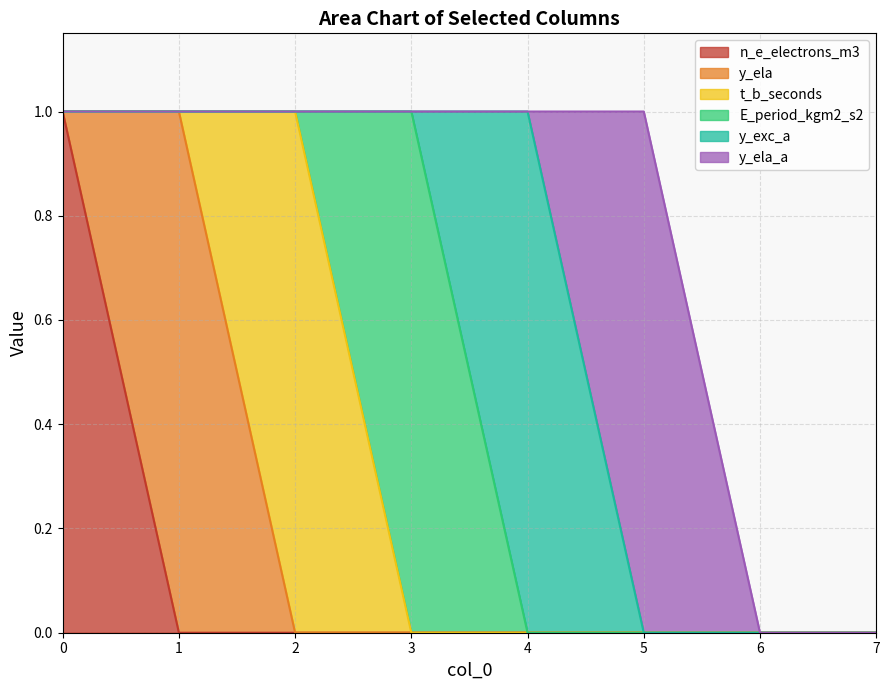

Which series has the largest total across all categories?

n_e_electrons_m3